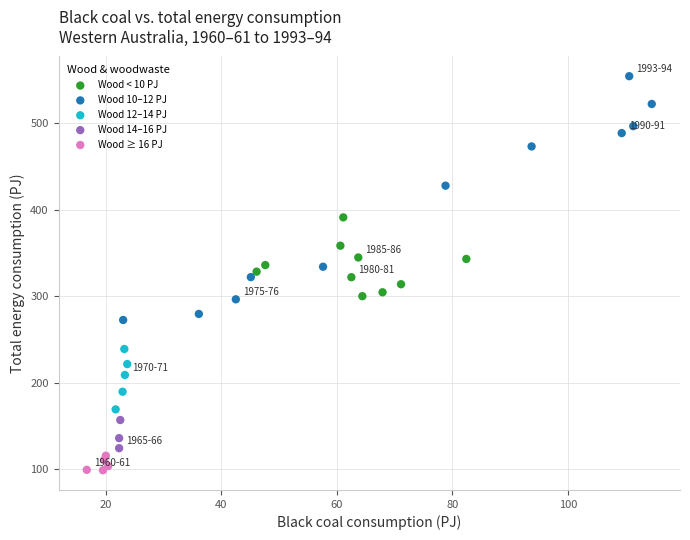

Which series contains the highest Y value?

Wood 10–12 PJ